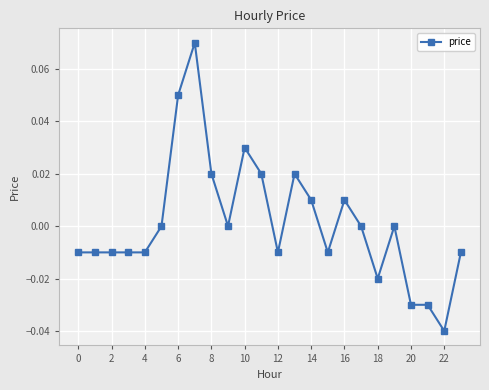

True or false: the data has more than 0 interior local peaks.

True